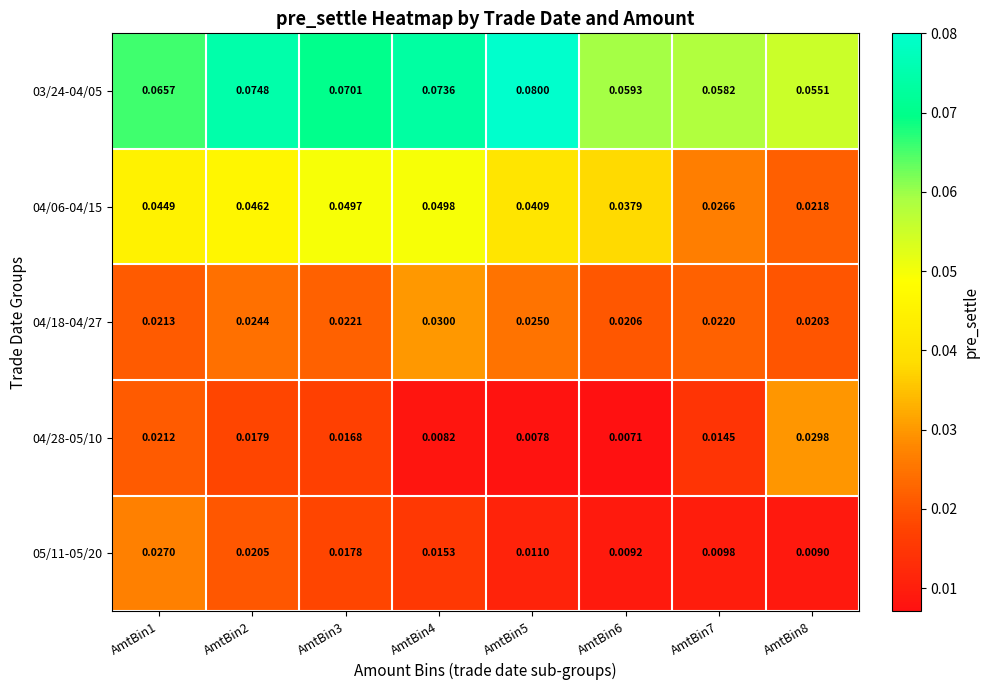

What is the total value across all series at AmtBin2?

0.2